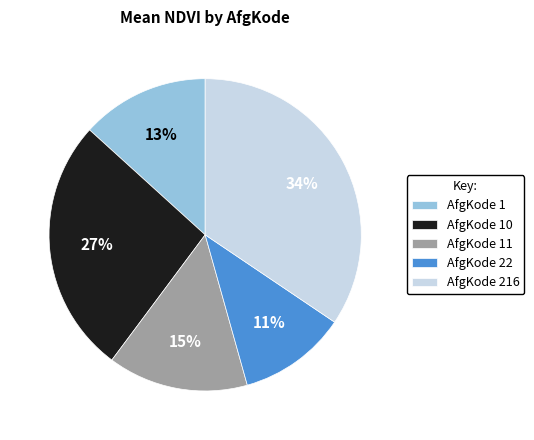

Is it true that AfgKode 11 is 22% of the pie?

False